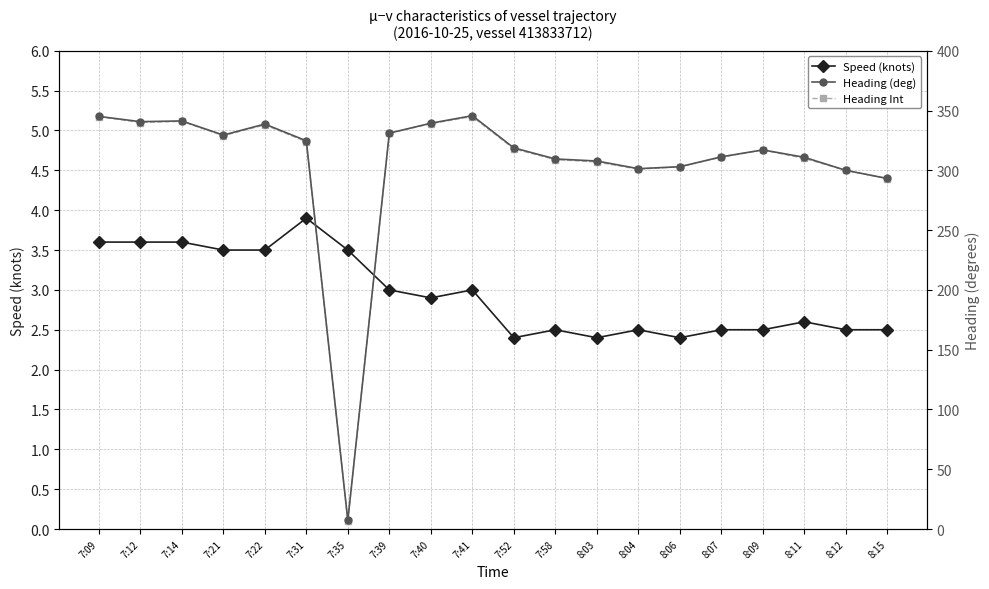

What is the smallest value displayed?

2.4